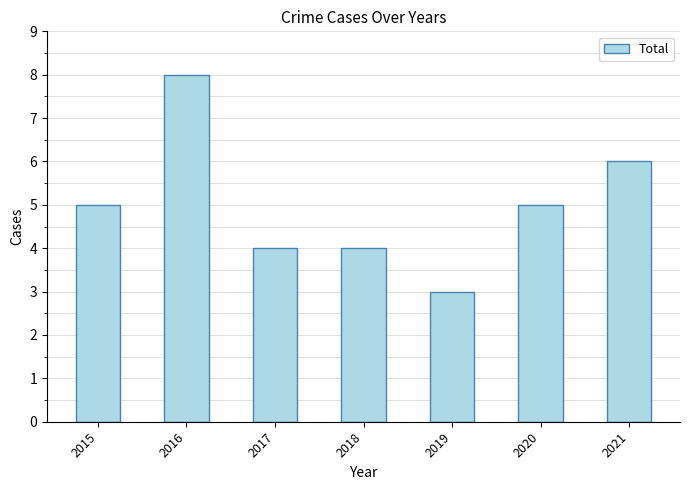

What is the minimum value shown in the chart?

3